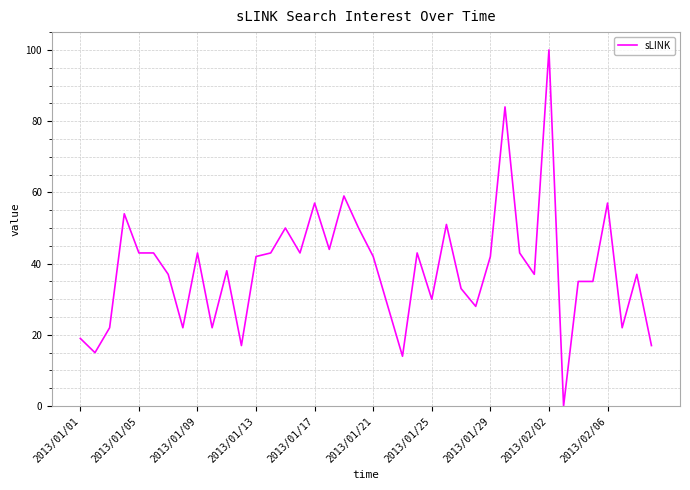

What is the difference between the maximum and minimum values?

100